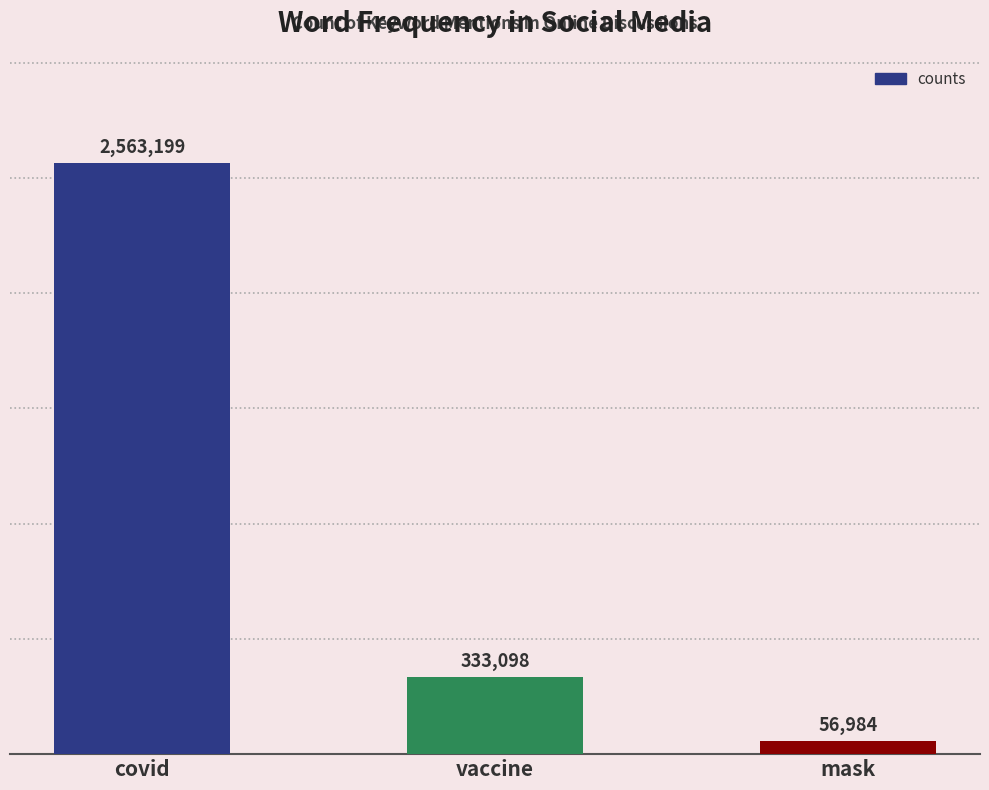

At which category does the chart reach its minimum across all series?

mask